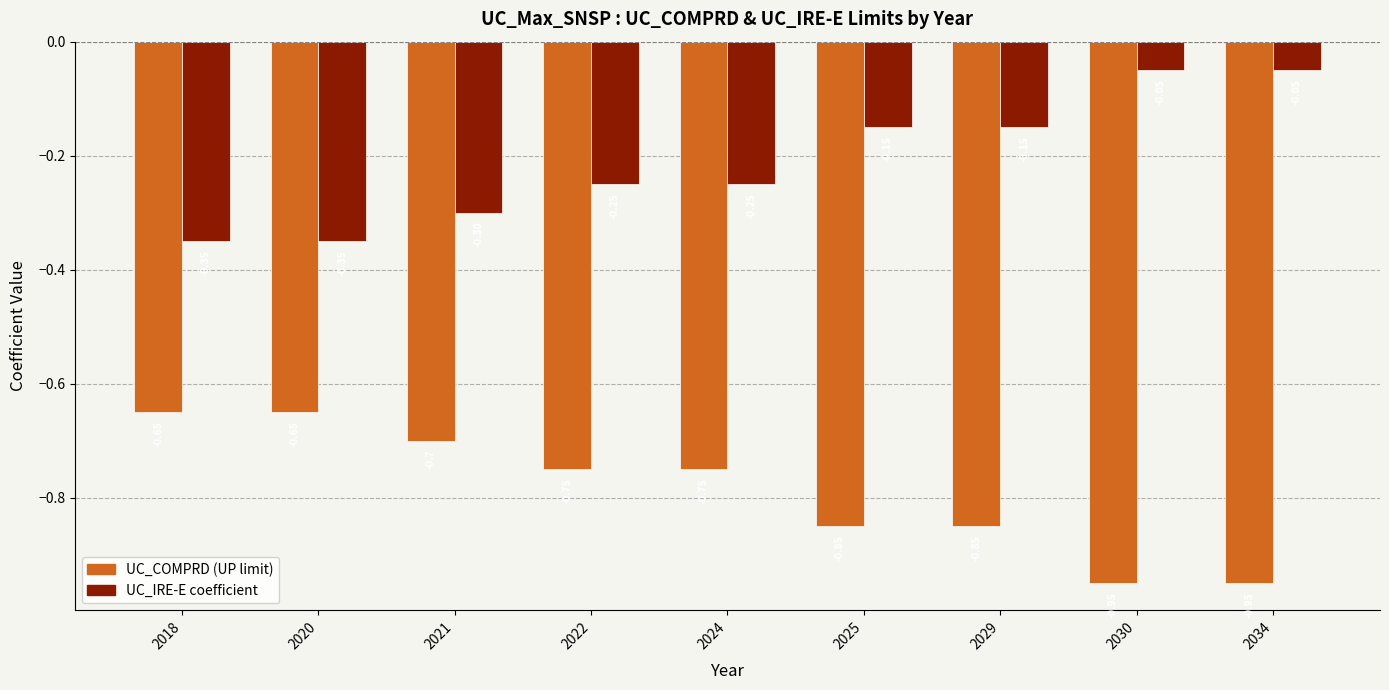

What is the total value across all series at 2034?

-1.0